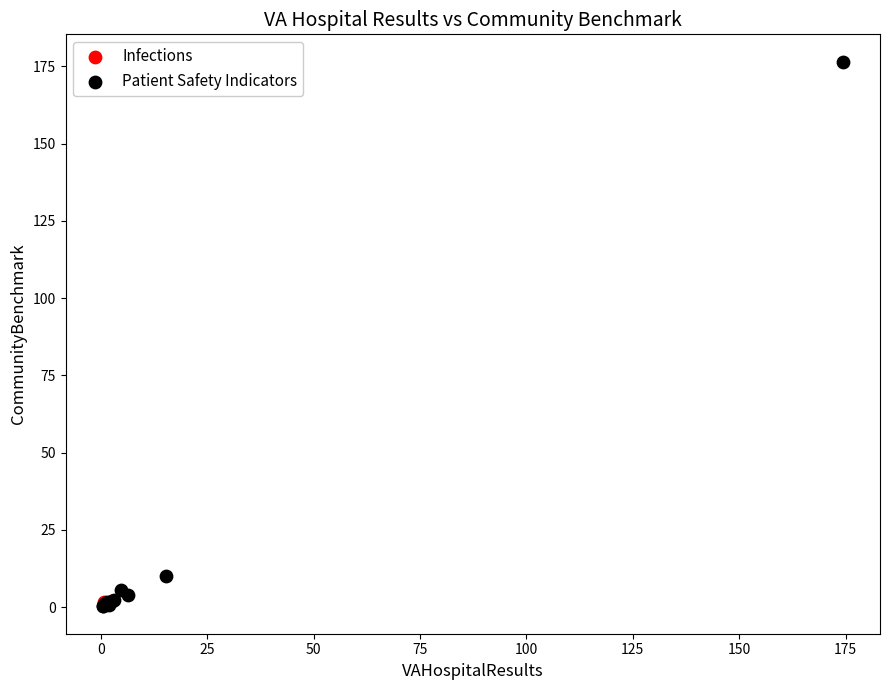

What are all the series names shown in the legend?

Infections, Patient Safety Indicators